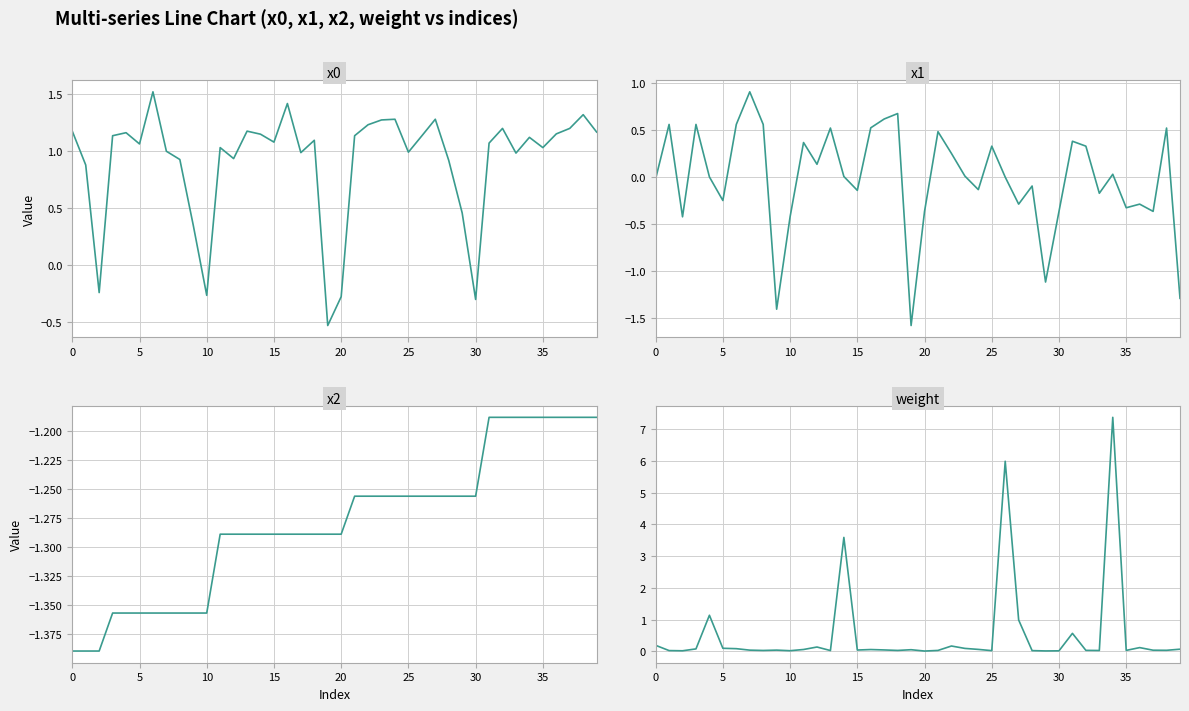

What is the value of the x0 point at the 22nd from the left?

1.1